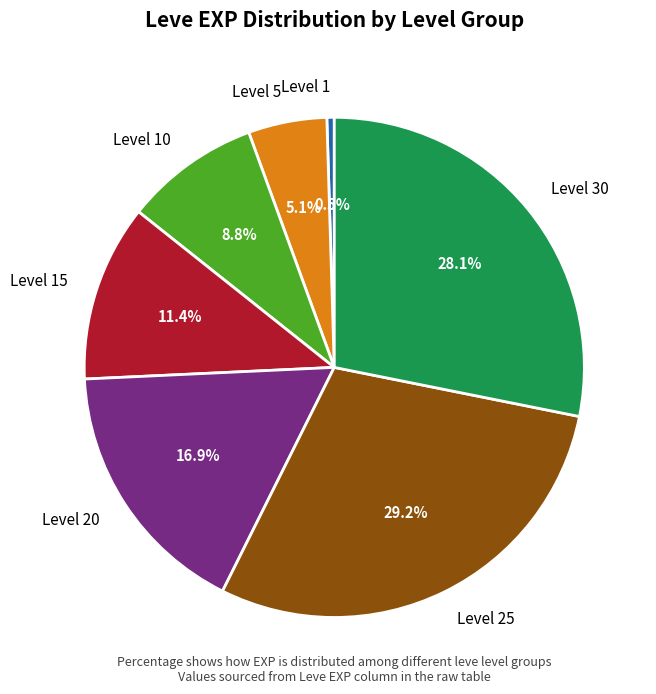

How many segments does this pie chart have?

7